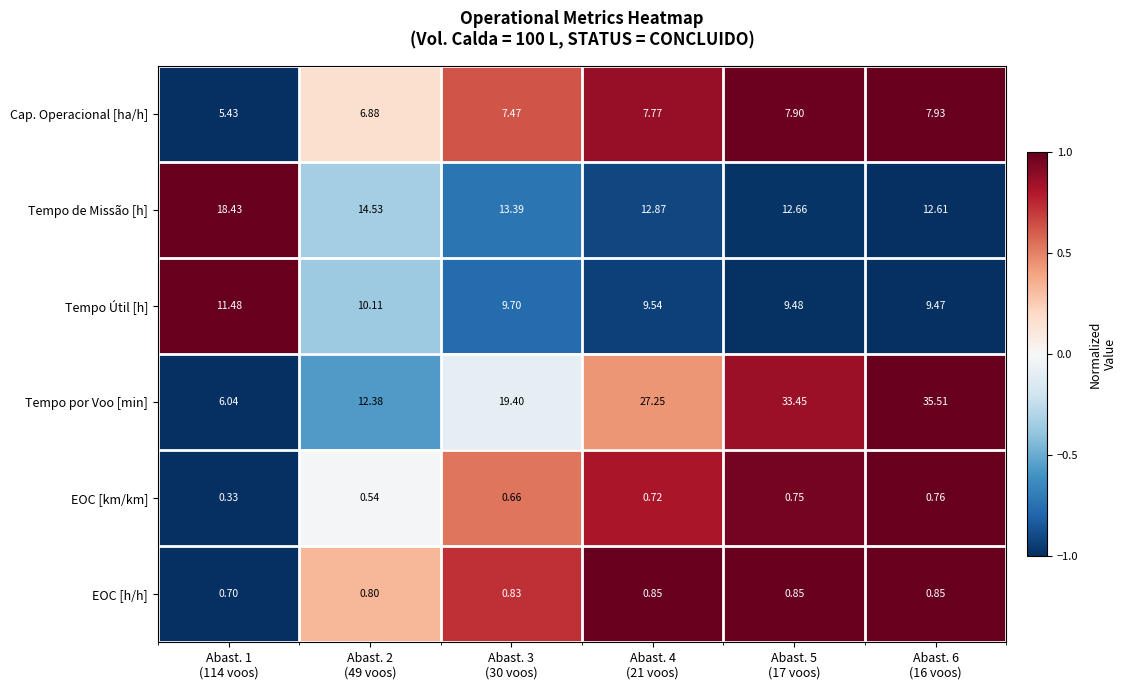

What is the total value across all series at Abast. 6
(16 voos)?

67.1